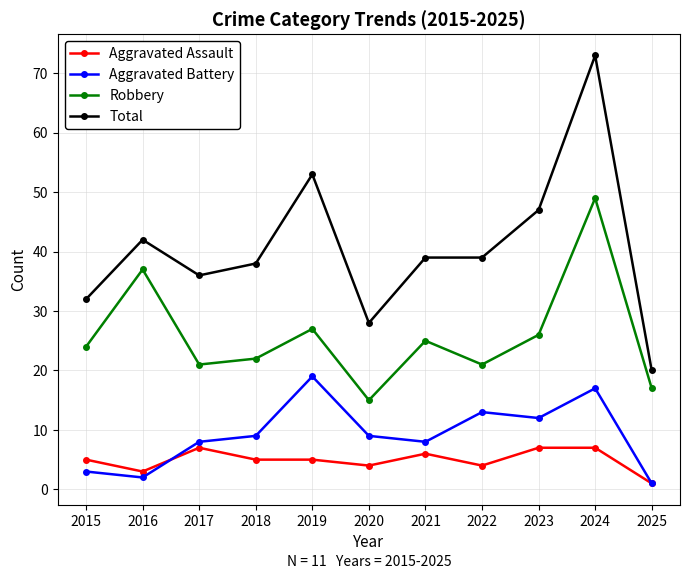

True or false: Aggravated Battery and Robbery intersect in this chart.

False